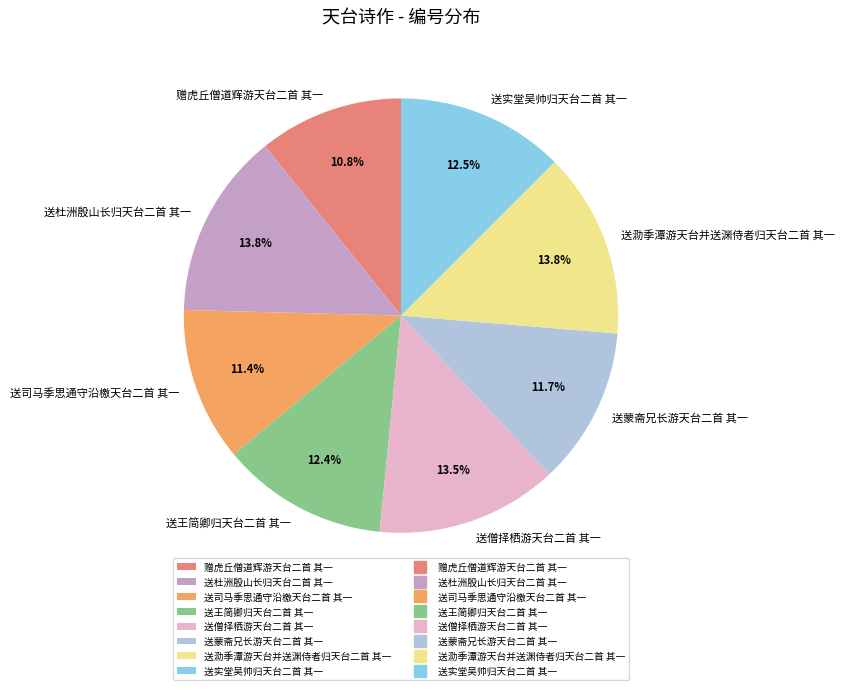

Which category has the smallest portion of the pie?

赠虎丘僧道辉游天台二首 其一